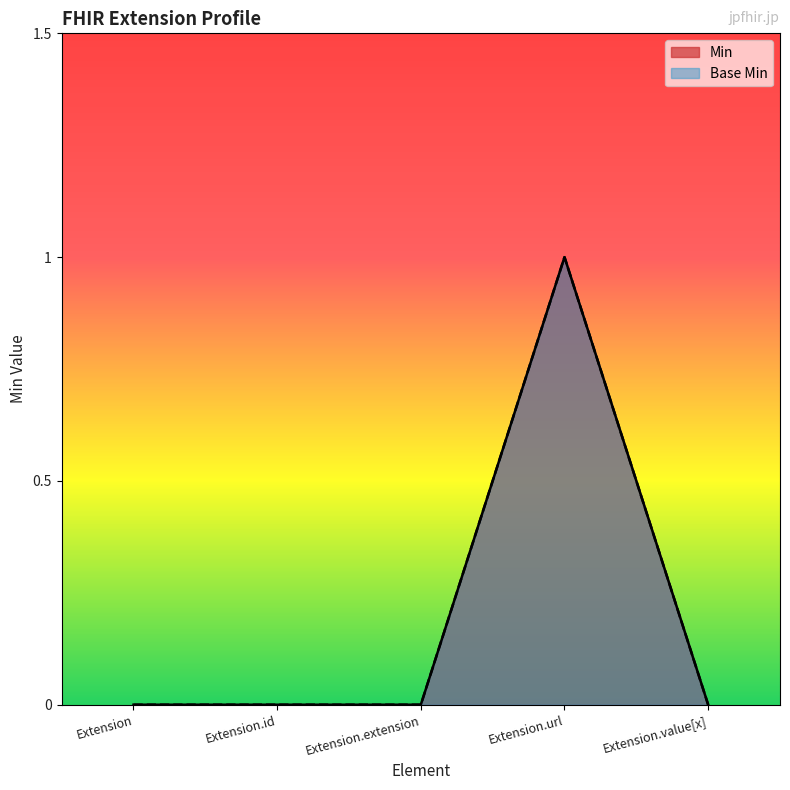

True or false: Base Min and Min cross at least once.

False